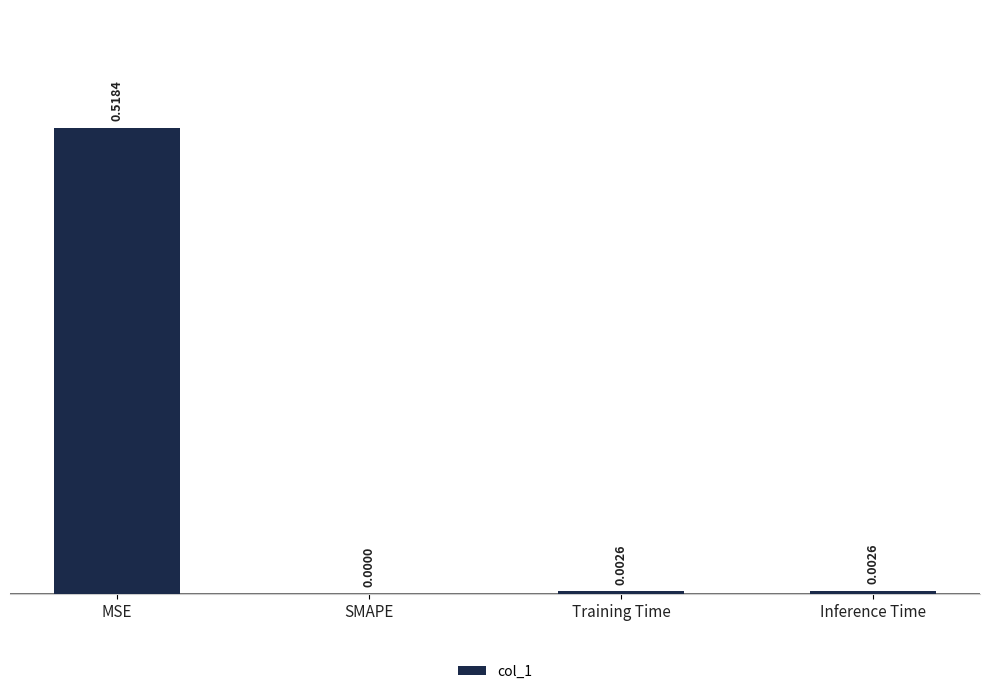

Count the number of categories in the chart.

4